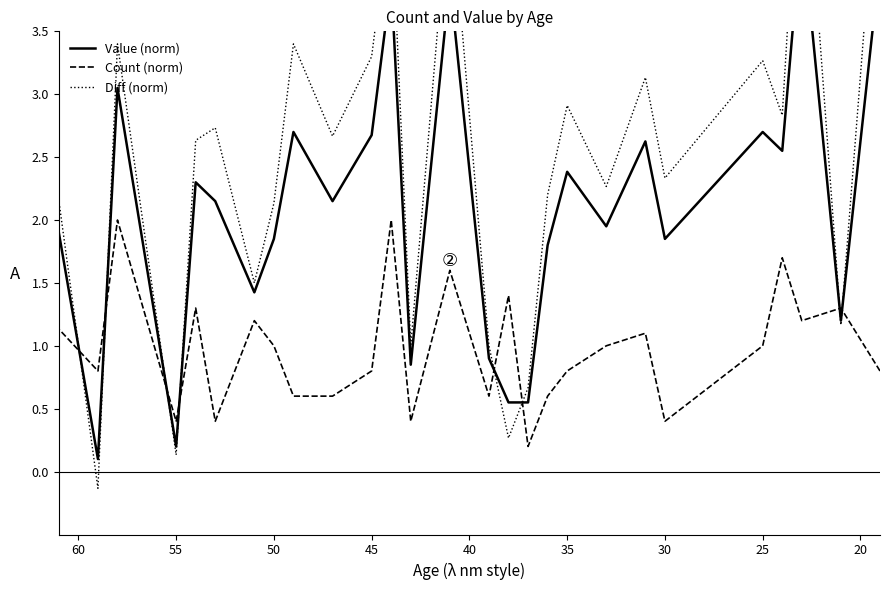

How many data points does each series have?

27